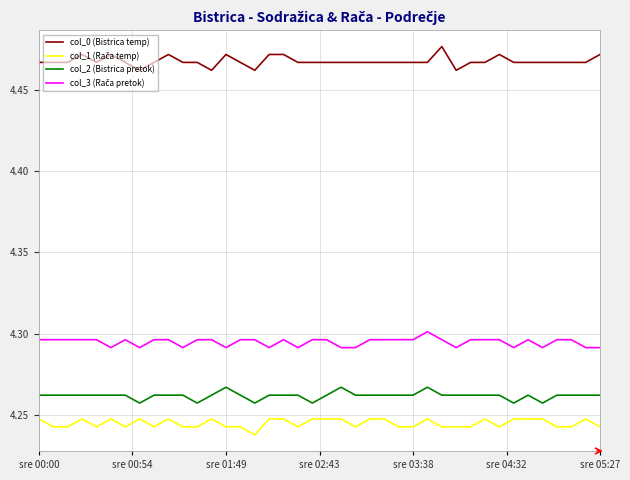

Which series has the largest total across all categories?

col_0 (Bistrica temp)